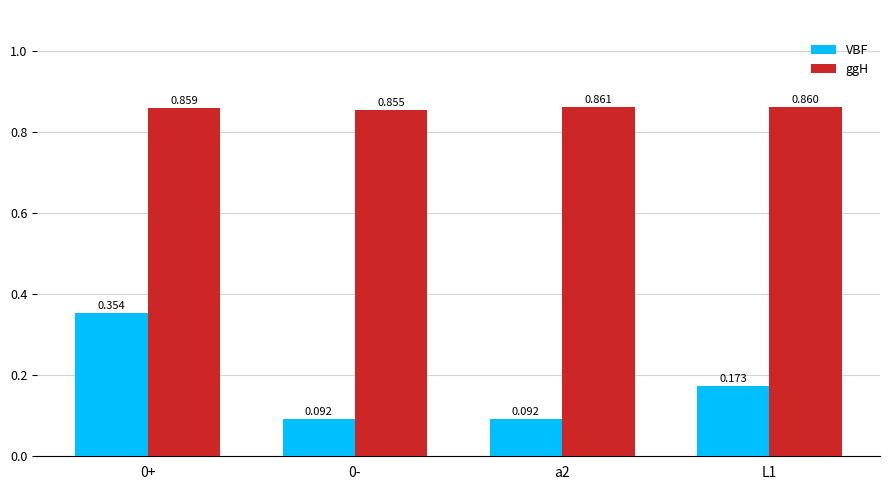

Which series has the largest total across all categories?

ggH